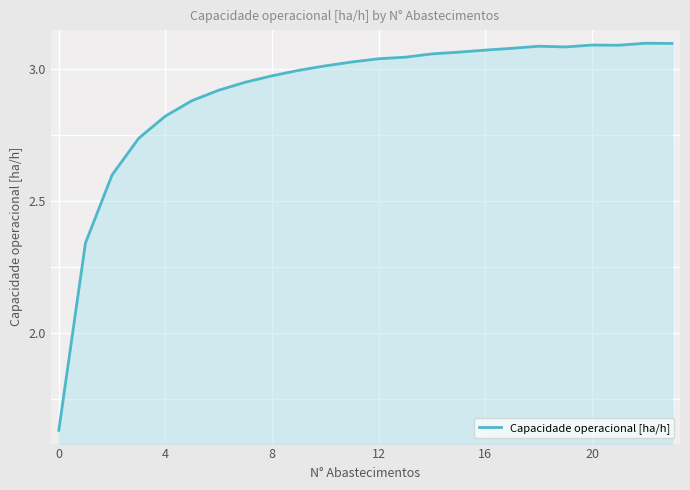

What is the difference between the maximum and minimum values?

1.5